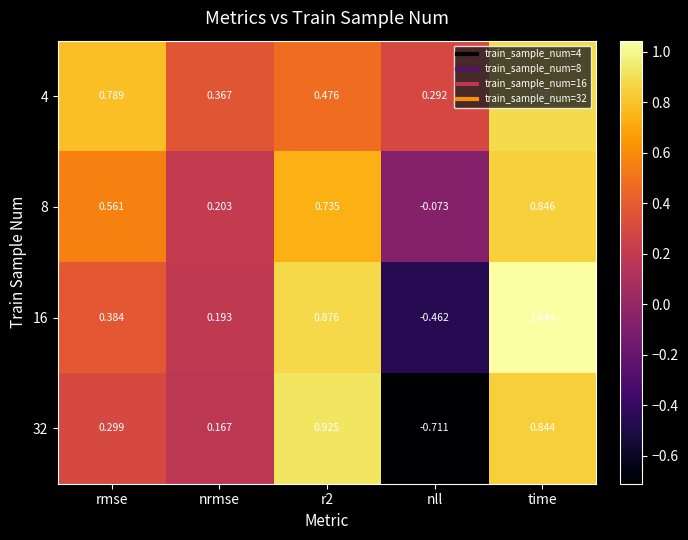

Is the value of 32 at time greater than the value of 4 at time?

No